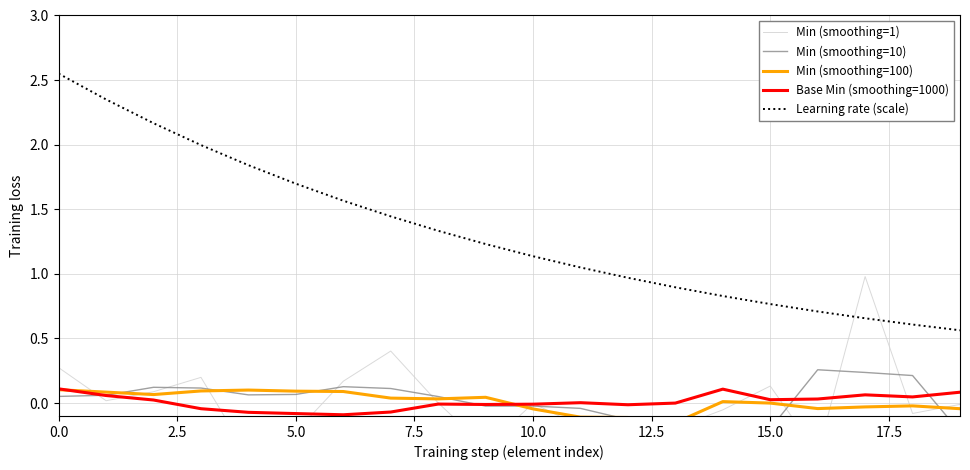

In Min (smoothing=100), how many points are lower than both neighbors (excluding endpoints)?

4